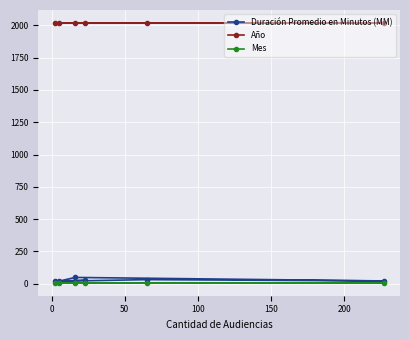

At how many categories does at least one series exceed 1895?

6